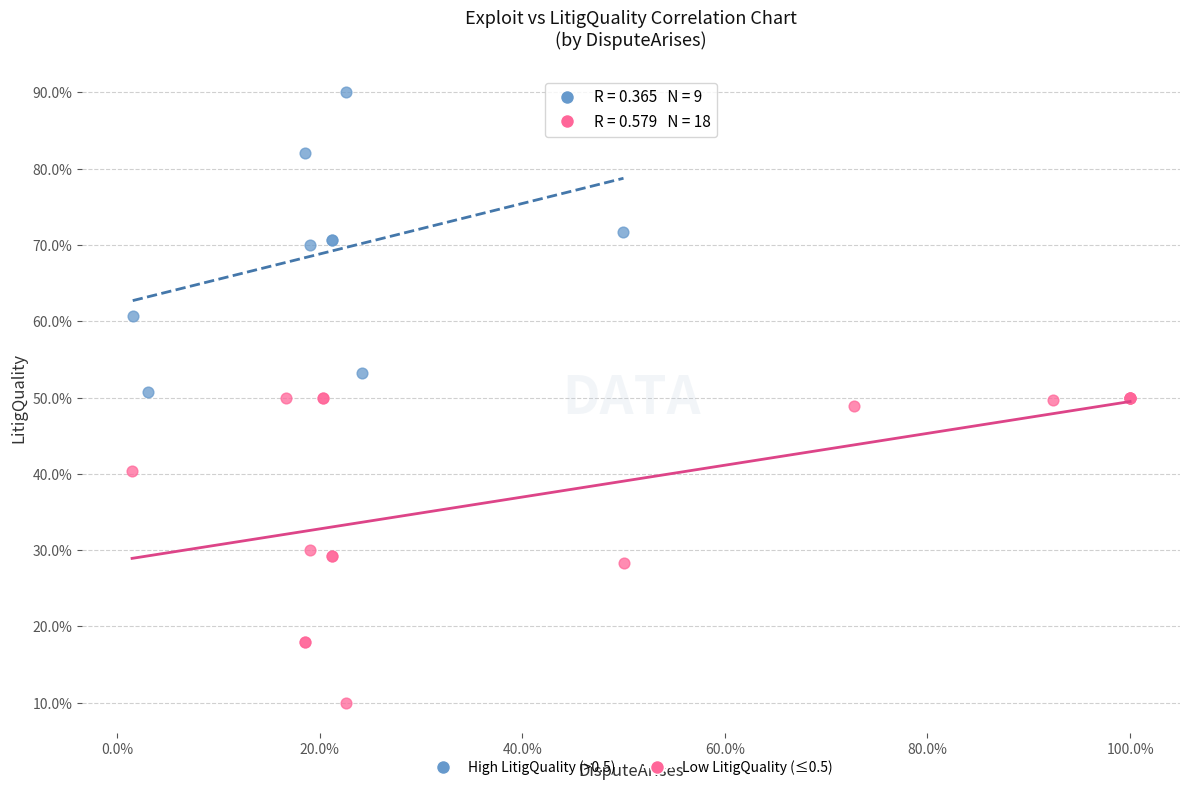

What are all the series names shown in the legend?

High LitigQuality (>0.5), Low LitigQuality (≤0.5)